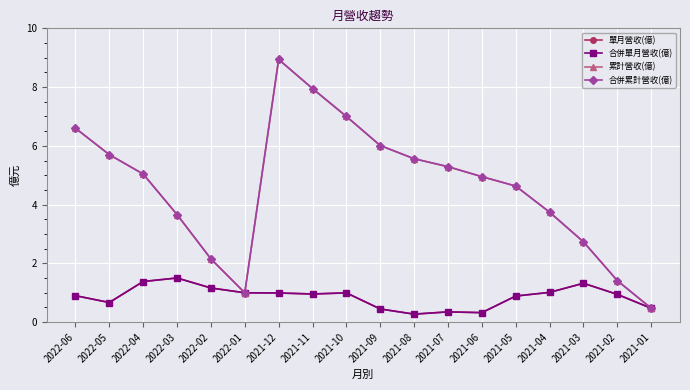

Does the chart have visible grid lines?

Yes